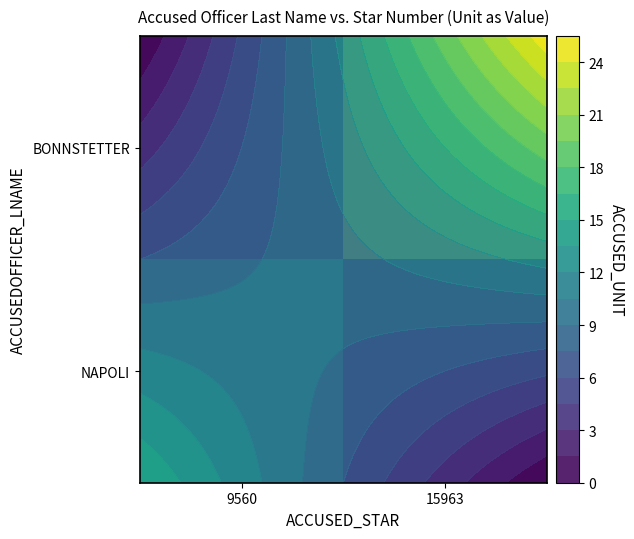

At which category is the sum across all series the highest?

15963